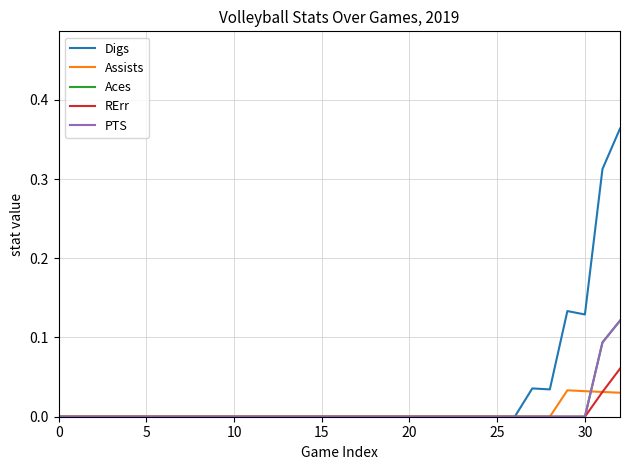

Does the chart display data point markers on the line(s)?

No